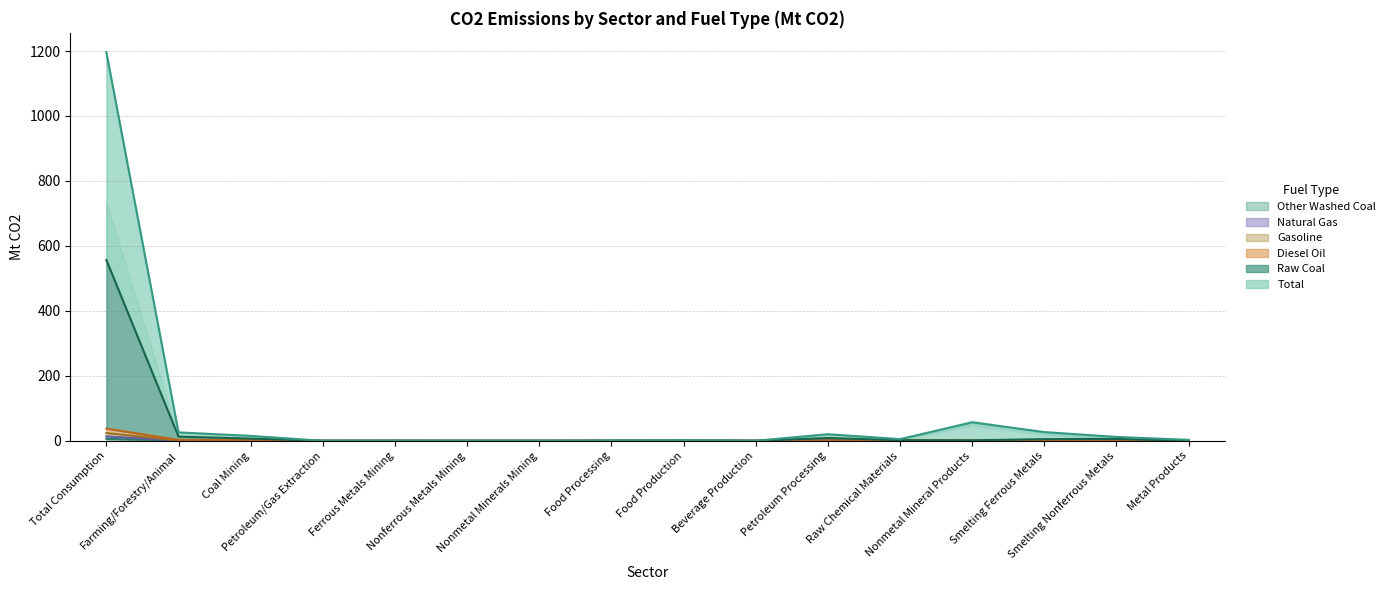

How many lines are shown in the chart?

6